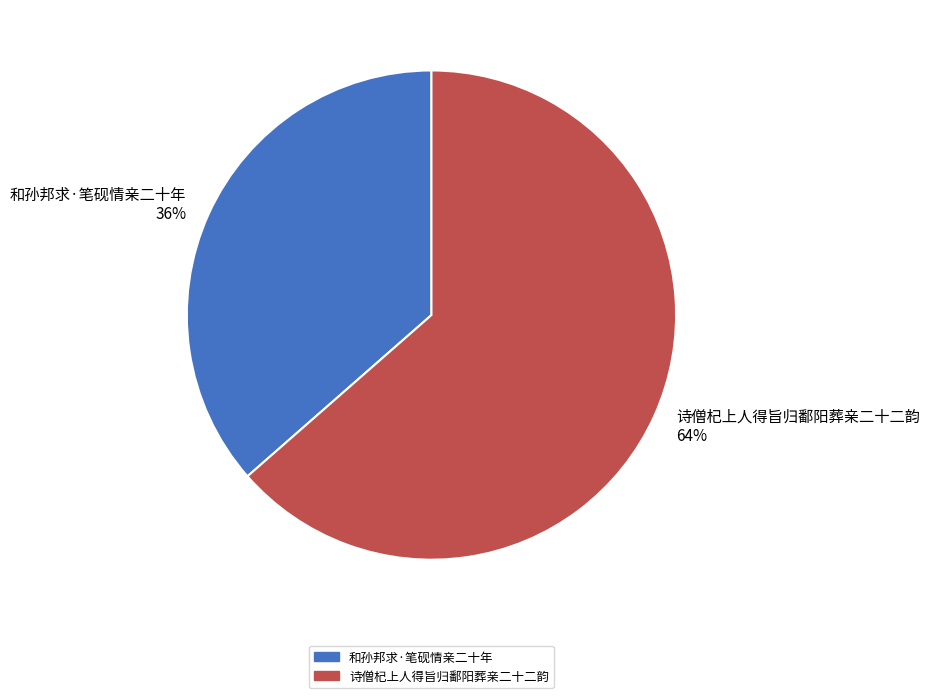

Which slice is the smallest?

和孙邦求·笔砚情亲二十年